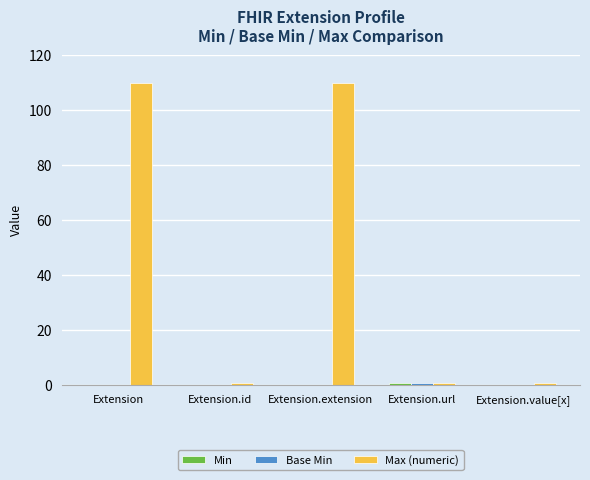

What value does the Max (numeric) series have at Extension?

110